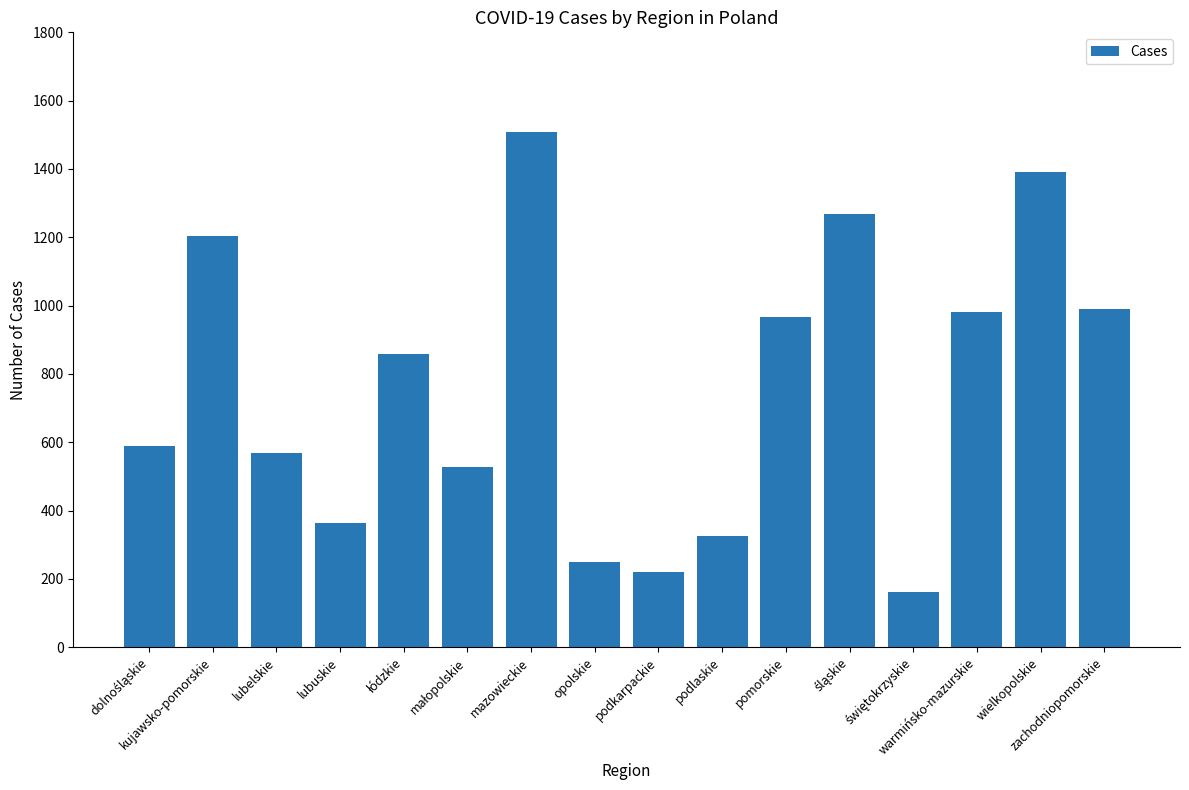

What is the label of the 16th bar from the left?

zachodniopomorskie